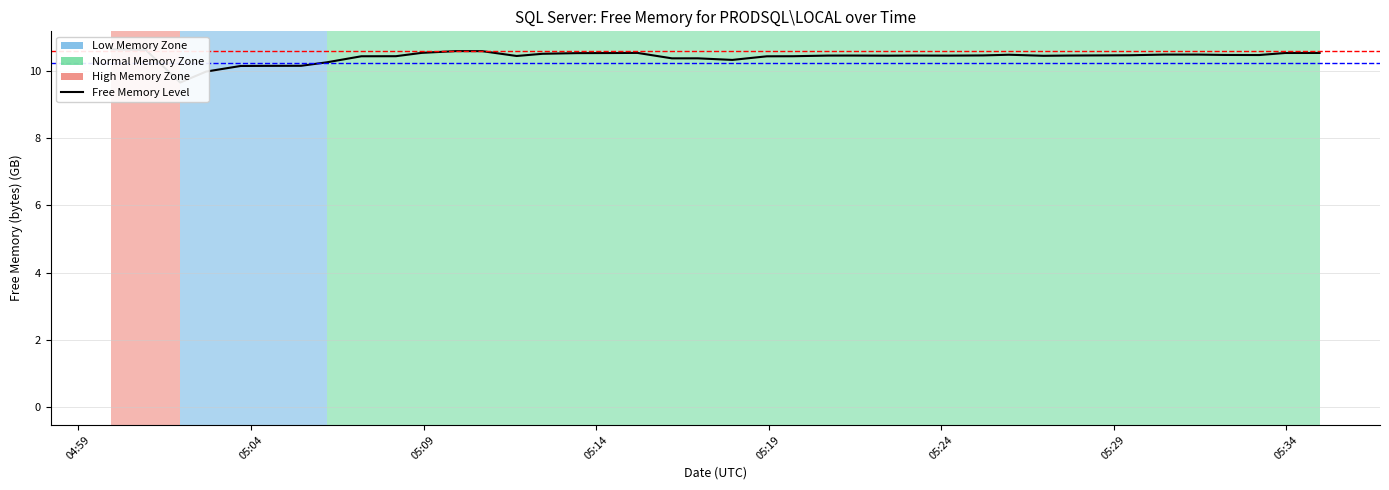

What is the minimum value shown in the chart?

9.7